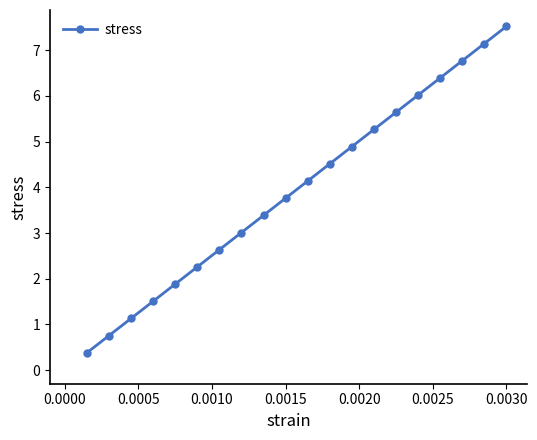

Reading left to right, what are all the values shown in this chart?

0.4	0.8	1.1	1.5	1.9	2.3	2.6	3.0	3.4	3.8	4.1	4.5	4.9	5.3	5.6	6.0	6.4	6.8	7.1	7.5